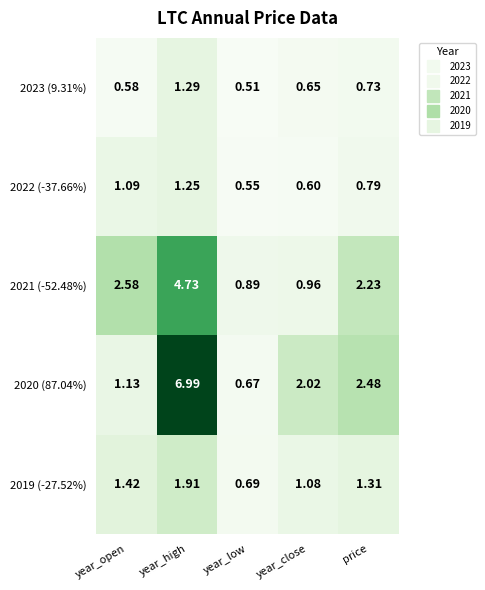

At which label does 2020 (87.04%) first exceed 2?

year_high